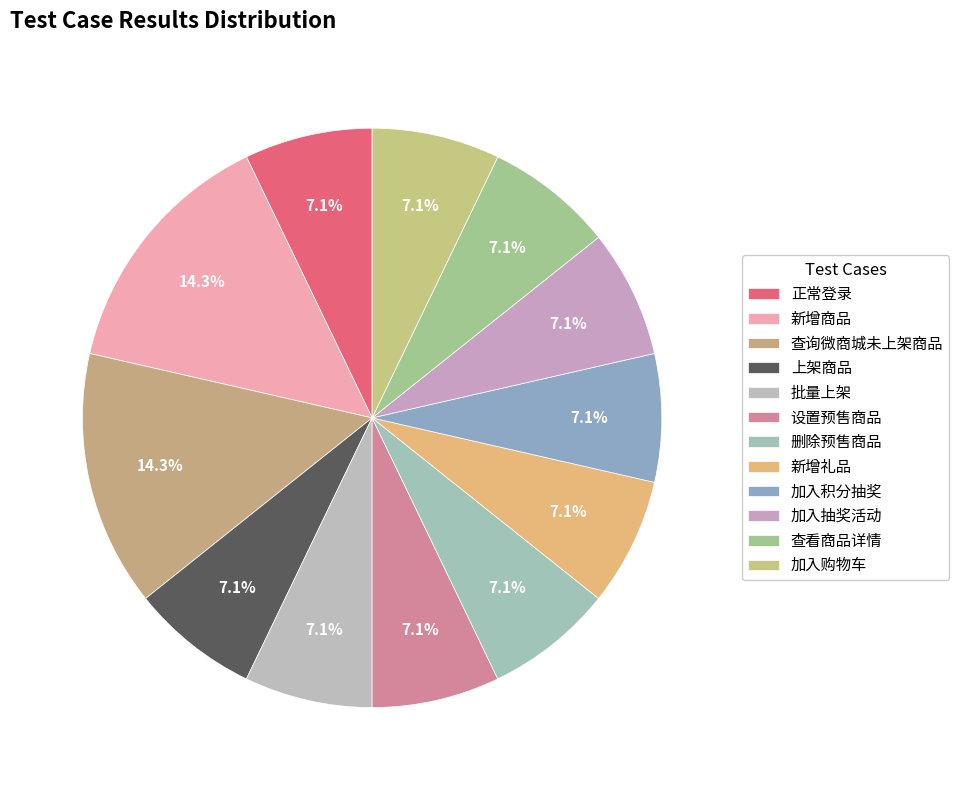

Which category has the smallest portion of the pie?

上架商品